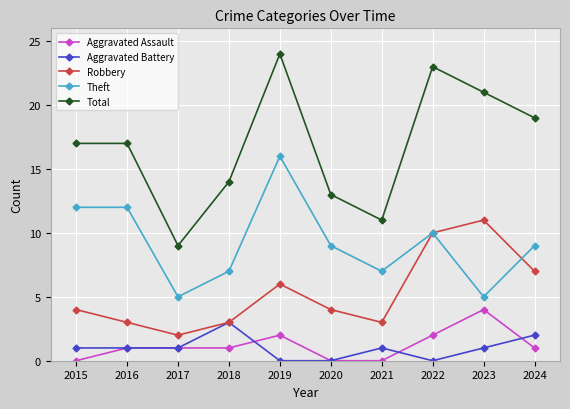

What is the value of the Total point at the 3rd from the left?

9